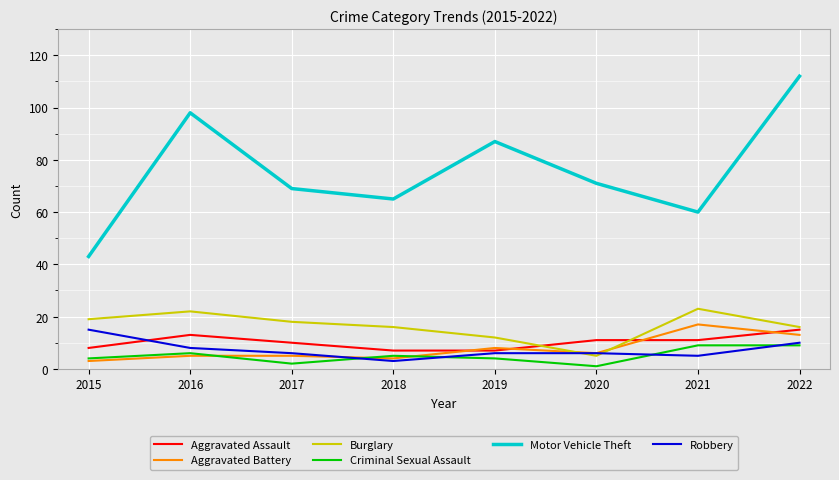

The Aggravated Assault series shows 5 at 2021. True or false?

False